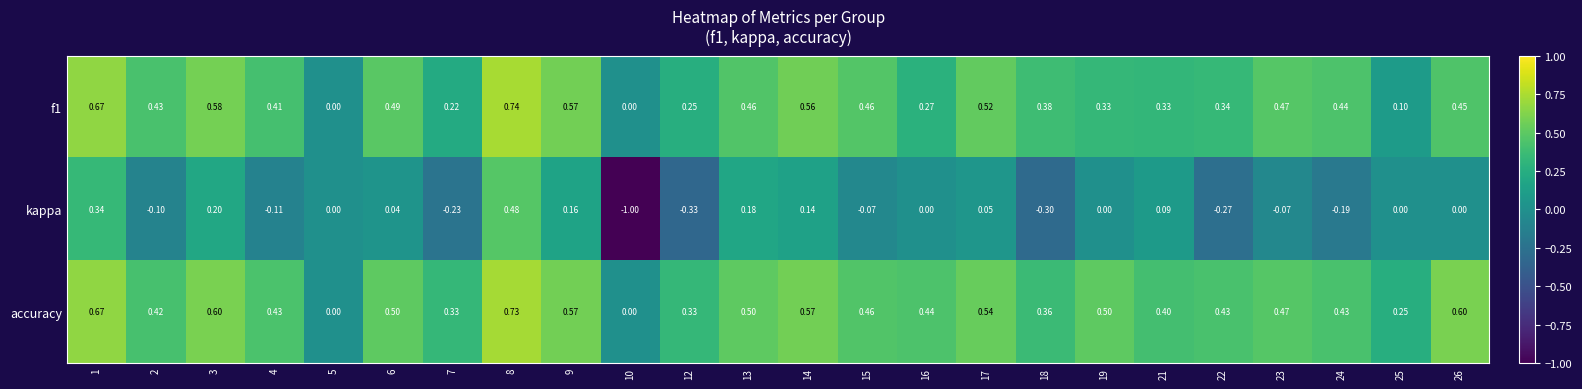

At 22, list the series in order from largest to smallest.

accuracy, f1, kappa